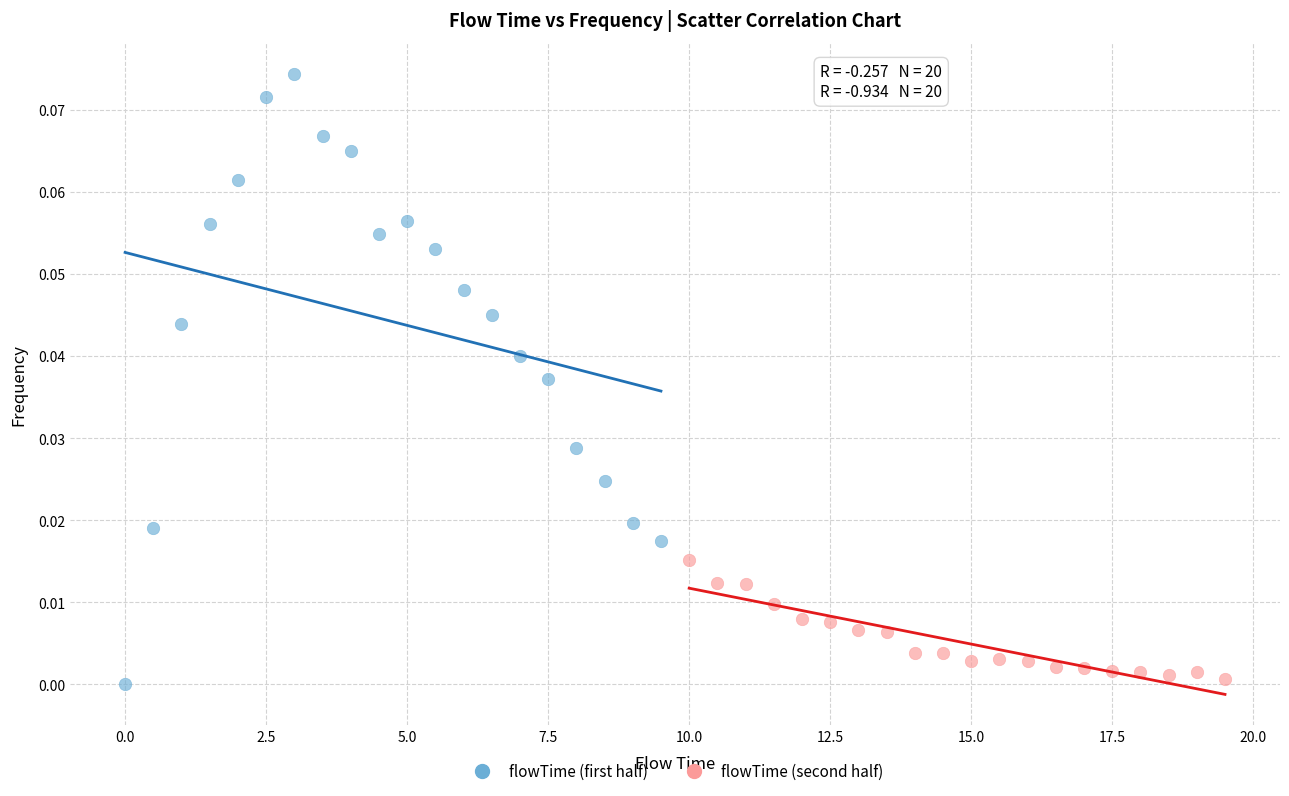

Which series contains the highest Y value?

flowTime (first half)